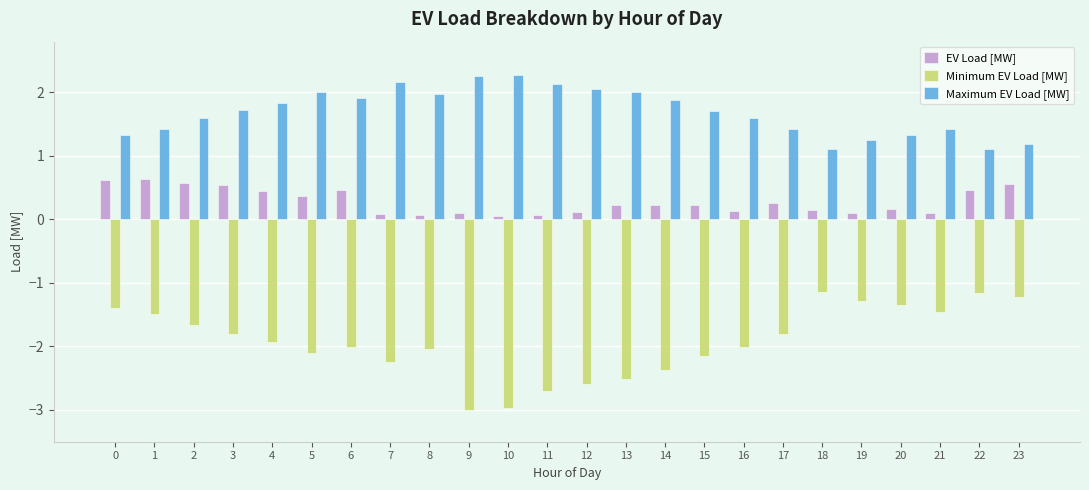

What is the maximum value shown in the chart?

2.3